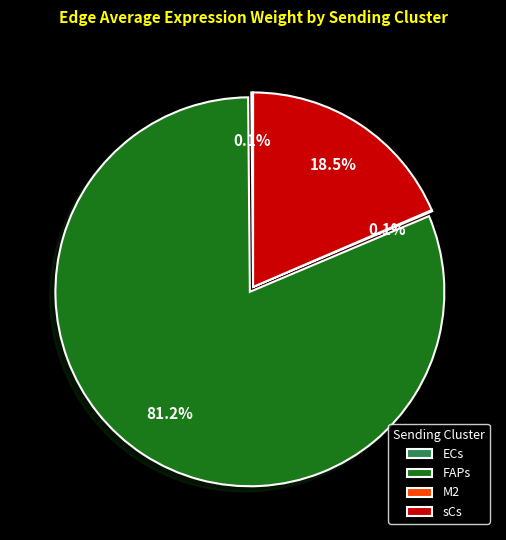

Which category has the biggest portion of the pie?

FAPs